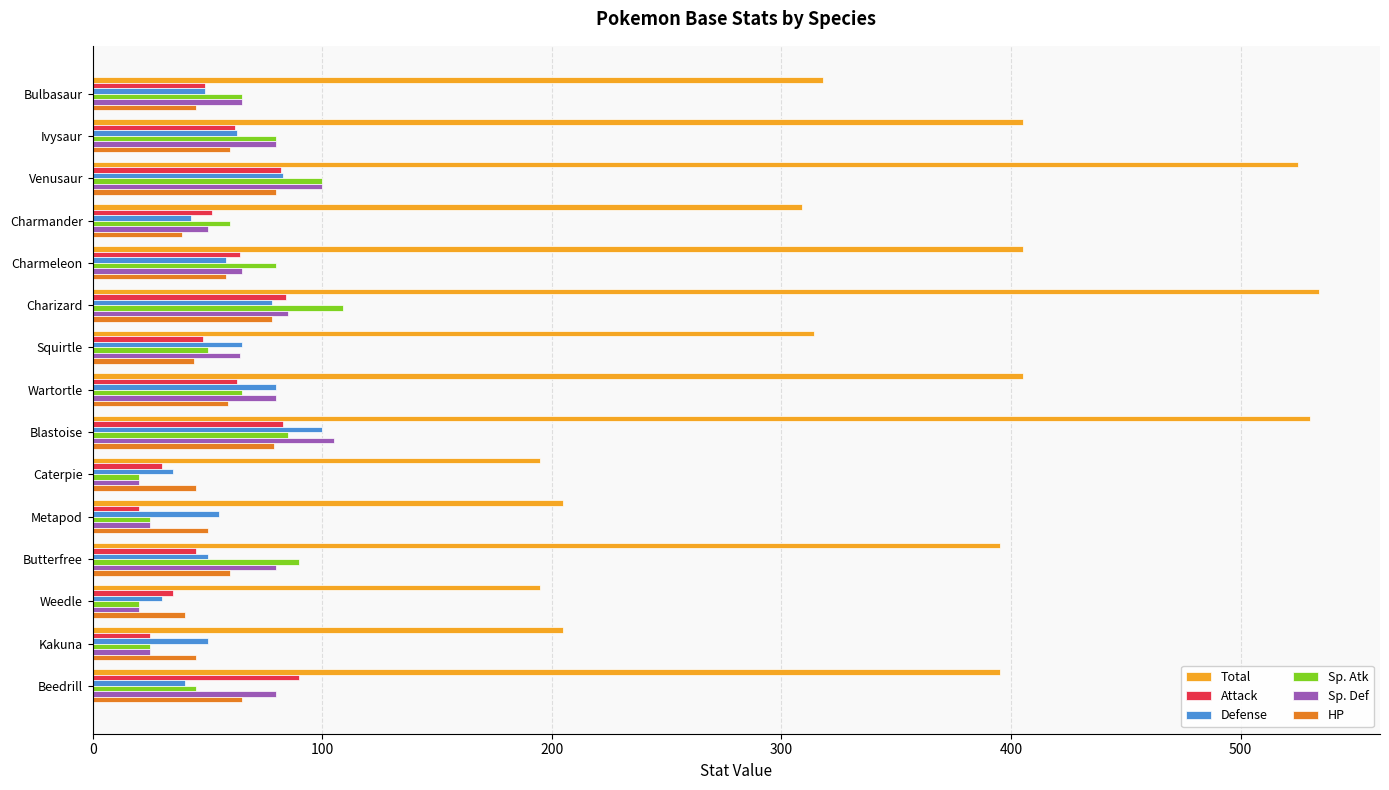

What is the spread (max minus min) of values at Charmeleon?

347